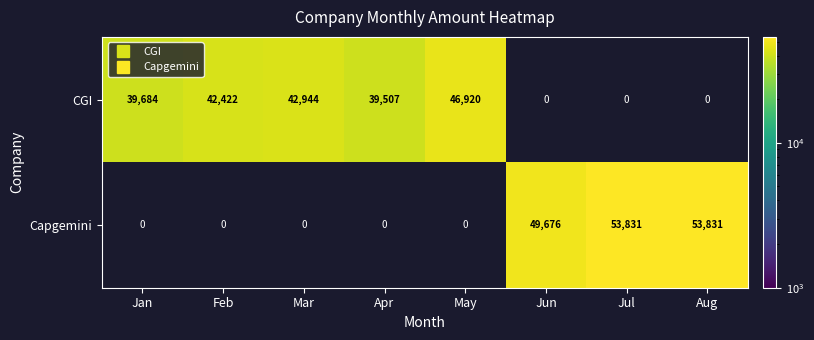

Which series has the widest spread of values?

CGI